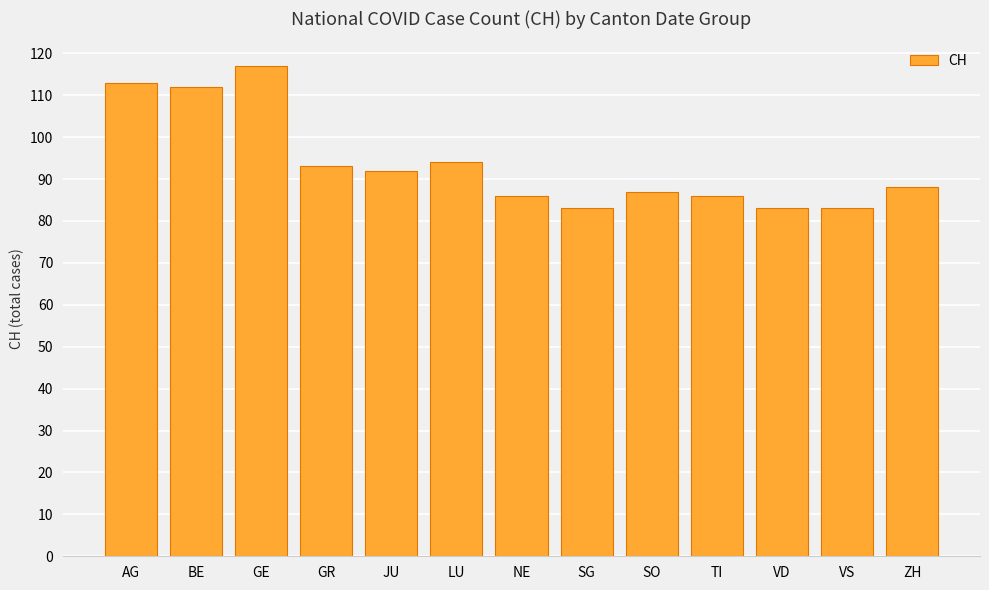

Which has a higher value, NE or GR?

GR